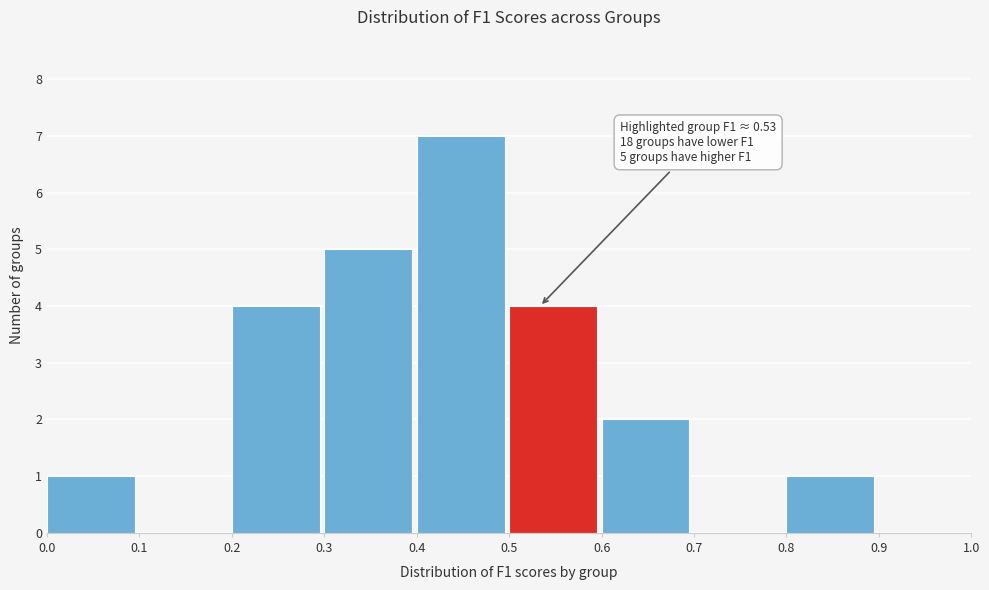

Over which range of the x-axis is the bar tallest?

0.4 to 0.5